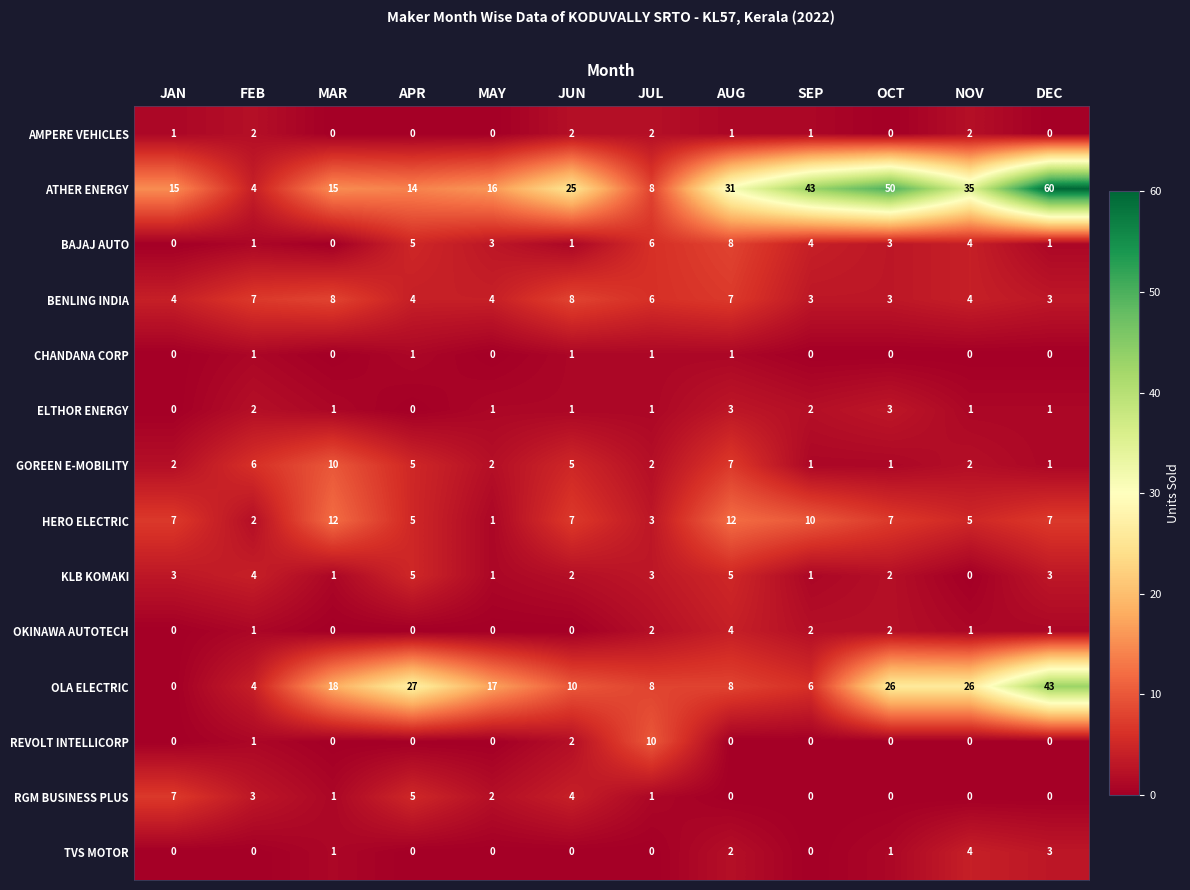

True or false: REVOLT INTELLICORP has a value of 5 at MAY.

False